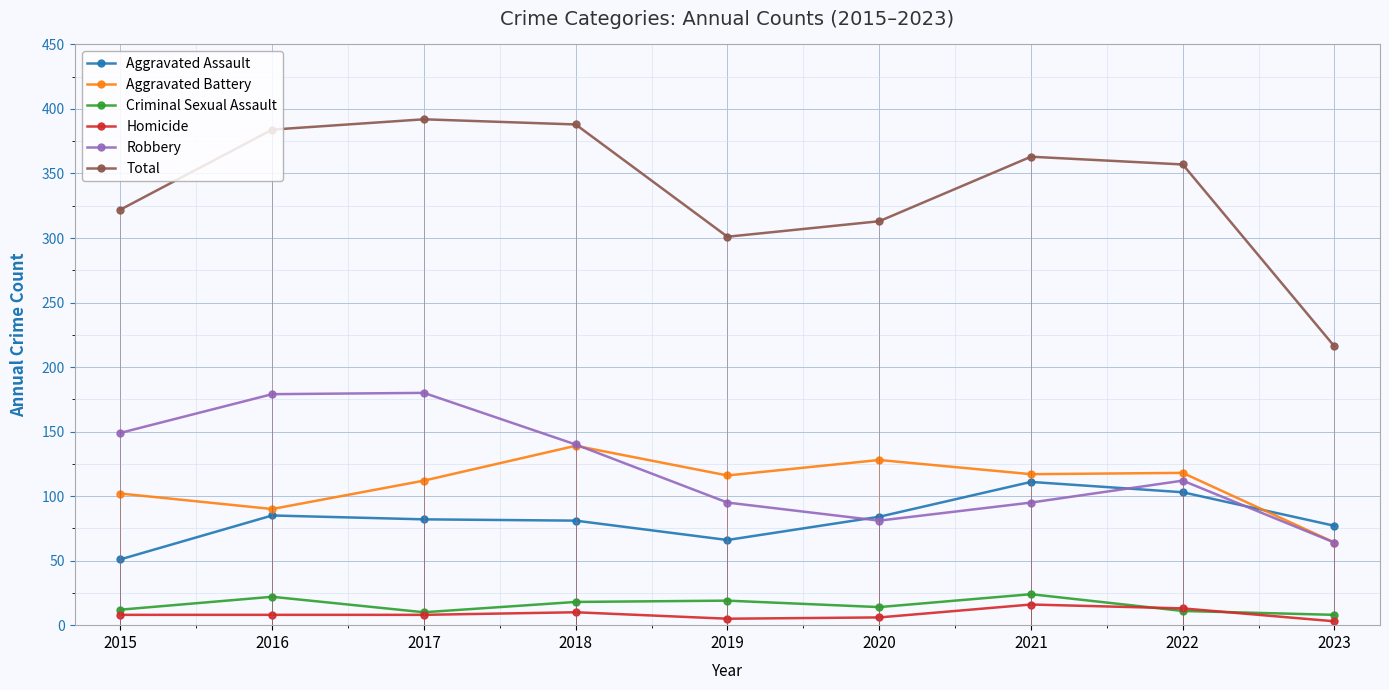

At how many categories does at least one series exceed 89?

9